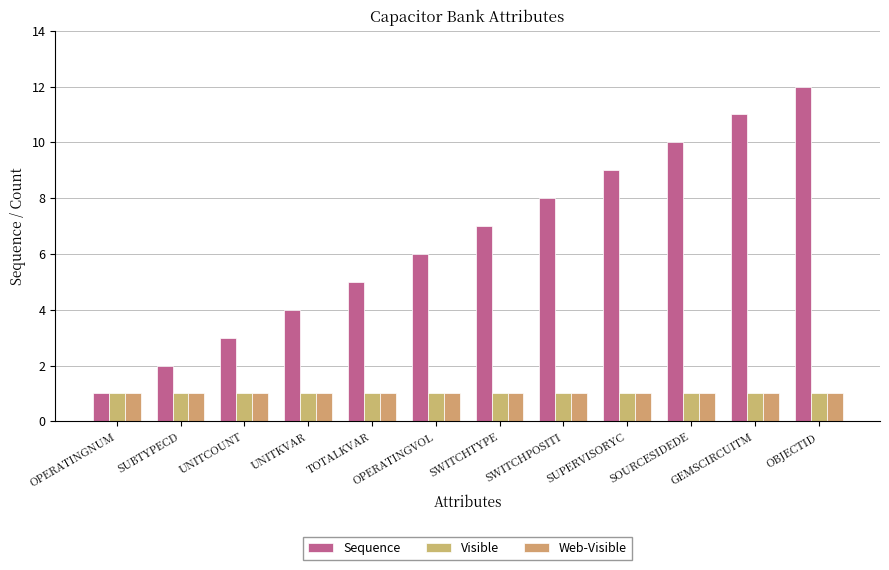

What is the sum of the Sequence values at GEMSCIRCUITM and SOURCESIDEDE?

21